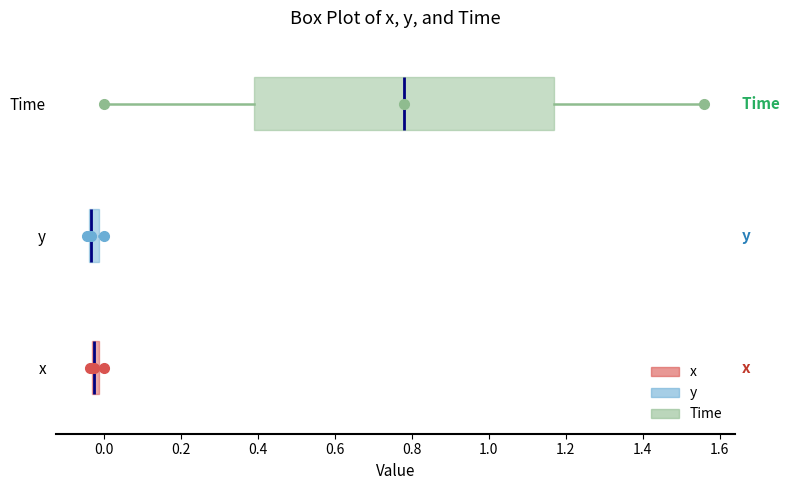

Comparing the boxes themselves (not the whiskers), which one is the widest?

Time